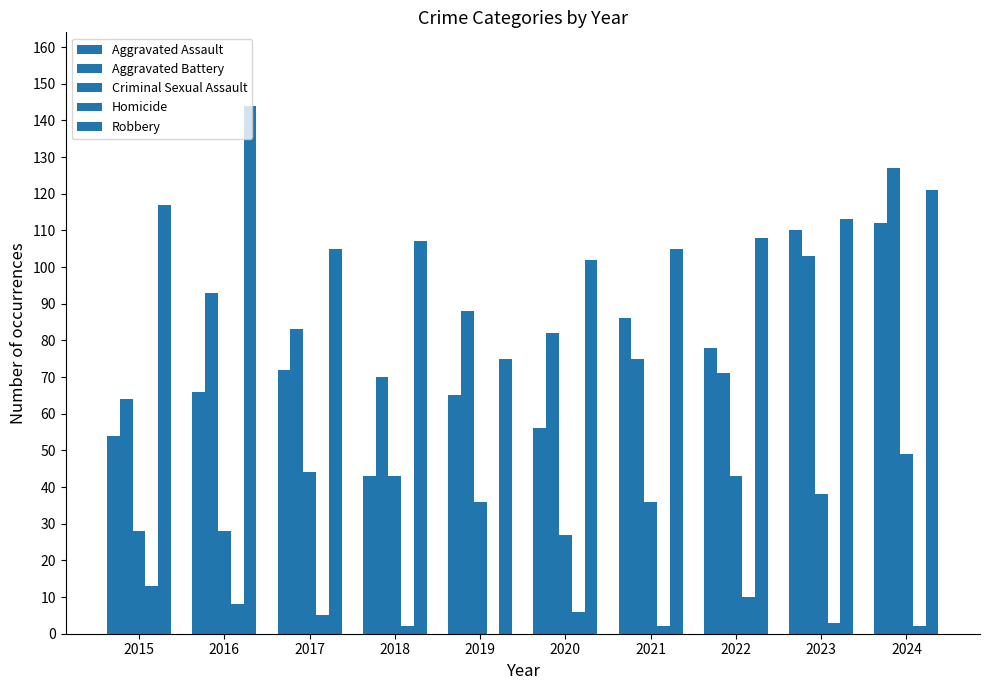

What is the difference between the Homicide values at 2016 and 2022?

2